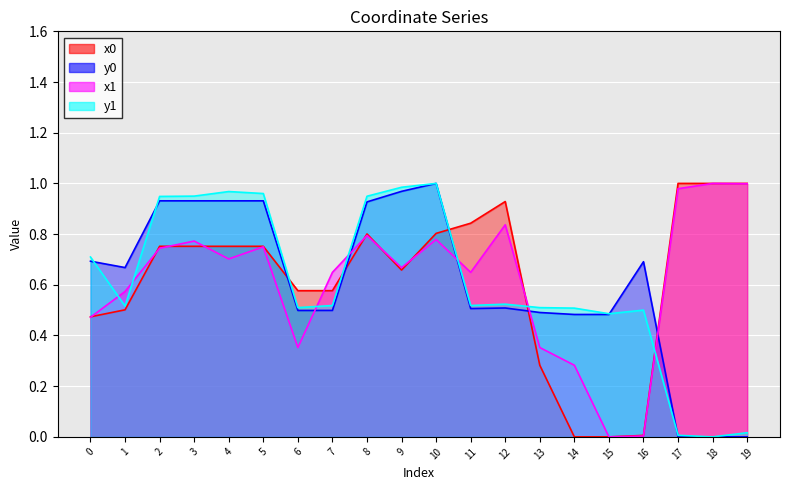

What is the difference between the x0 values at 2 and 6?

0.2